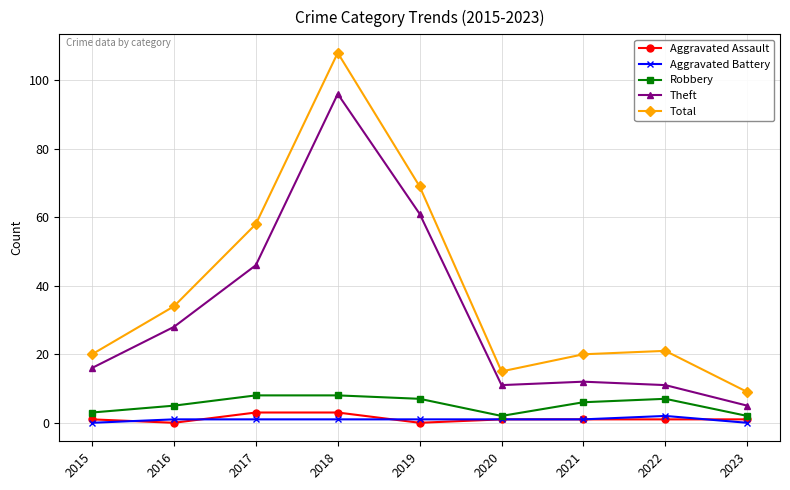

Which series has the largest total across all categories?

Total